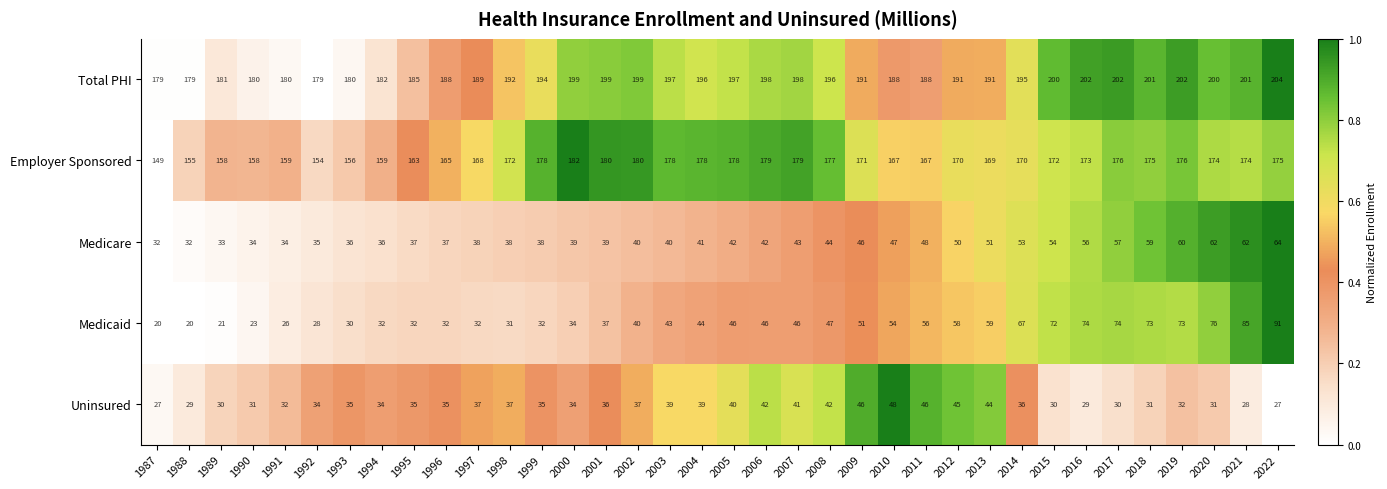

How many data points in Medicaid are less than 46?

18